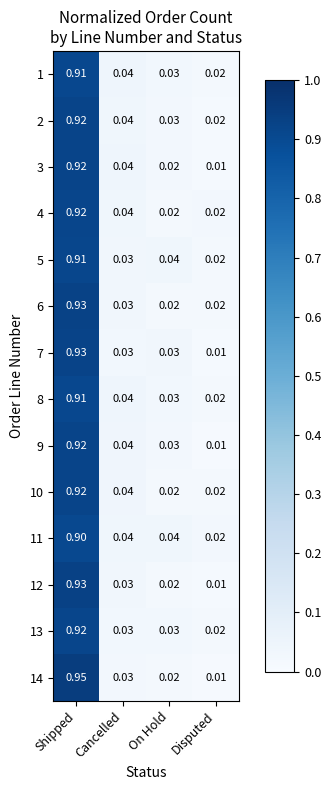

Which series has the largest range (max minus min)?

14